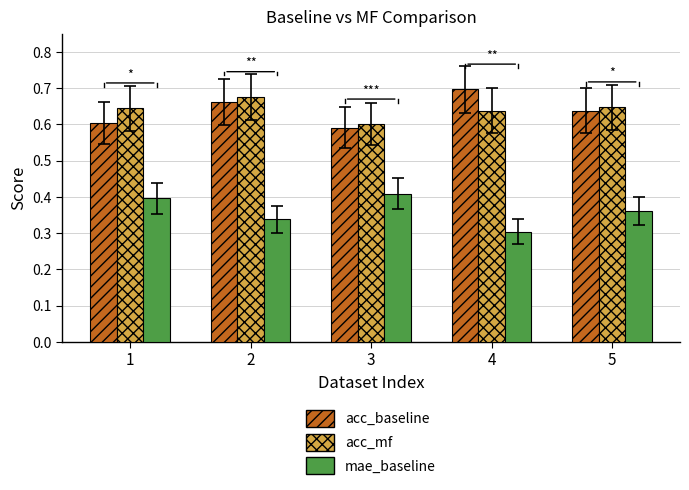

How many series are shown in this chart?

3